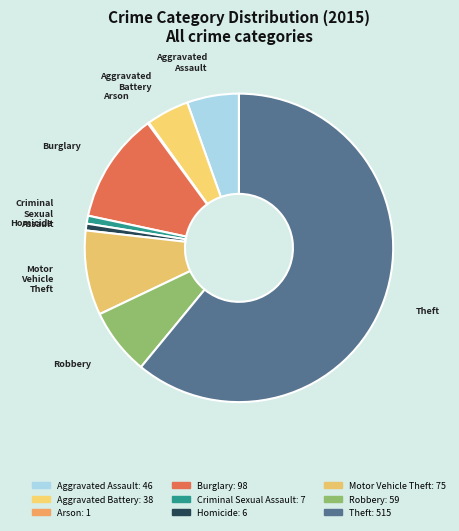

What is the largest slice in the pie chart?

Theft